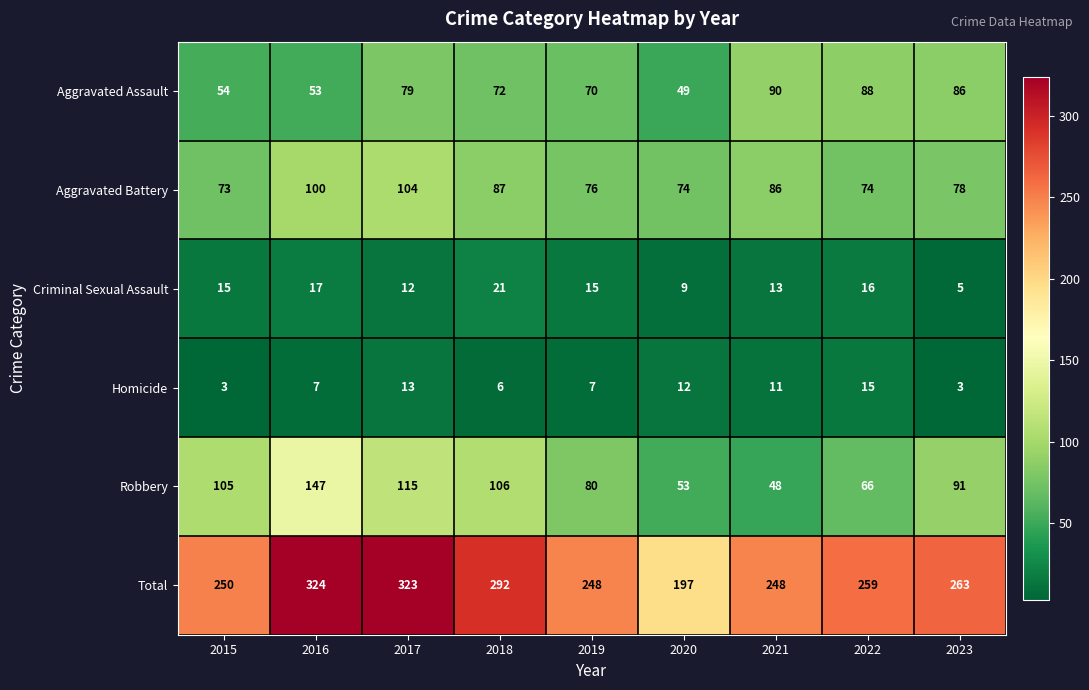

Where is Total nearest to the value 260?

2022